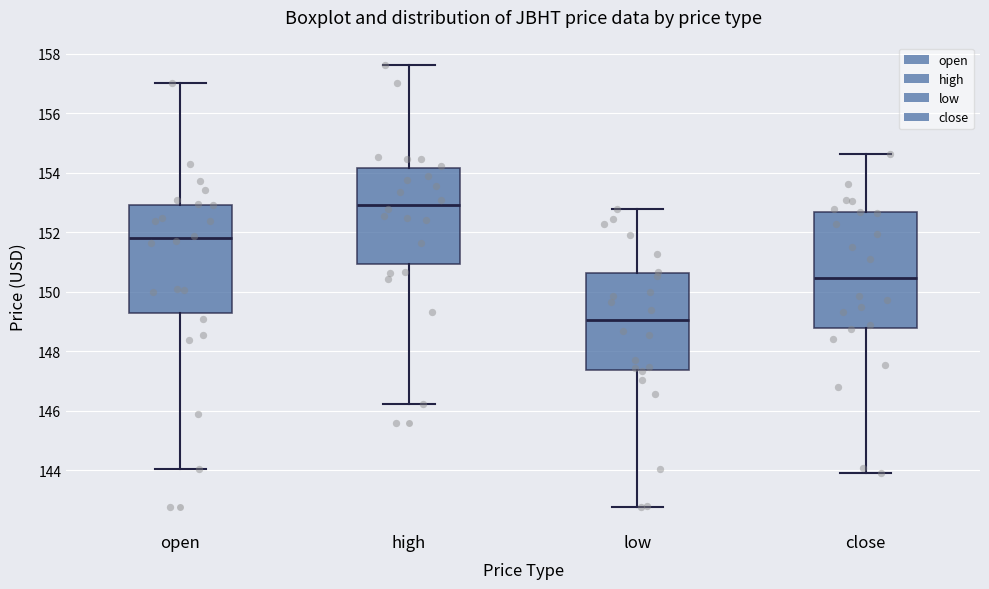

Where is the upper edge of the box for close on the y-axis? The values are not printed on the chart, so give them approximately, as read against the axis.

152.6